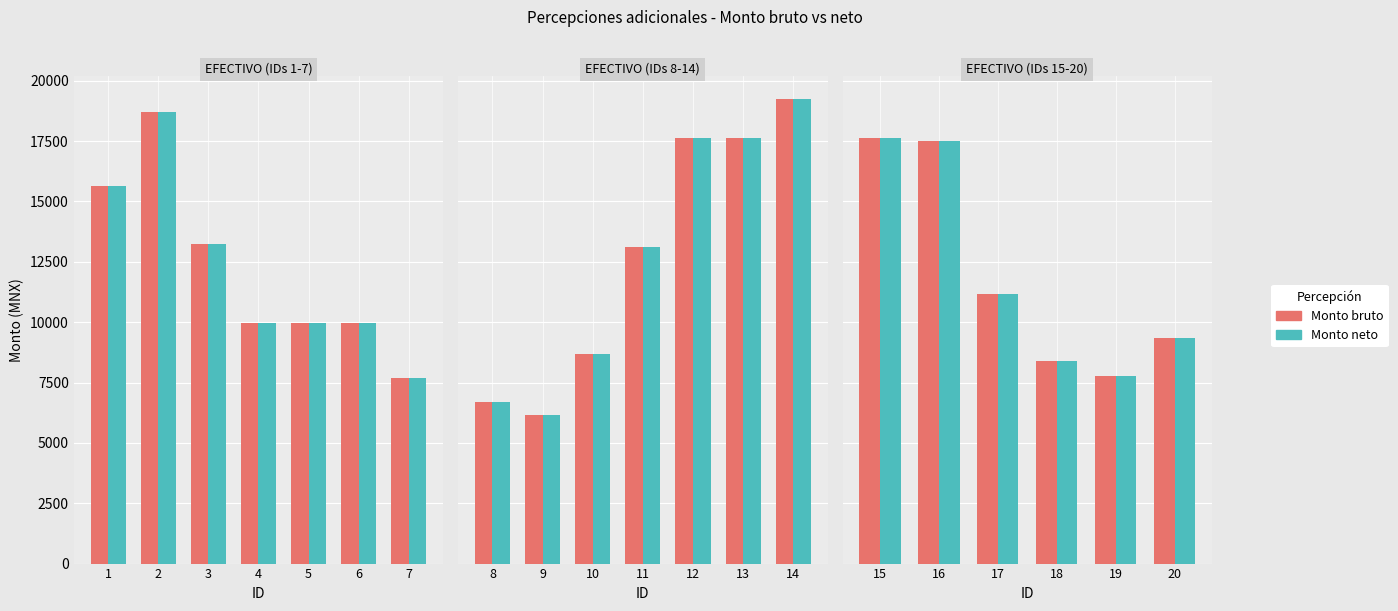

True or false: Monto neto has a value of 16115.7 at 20.

False